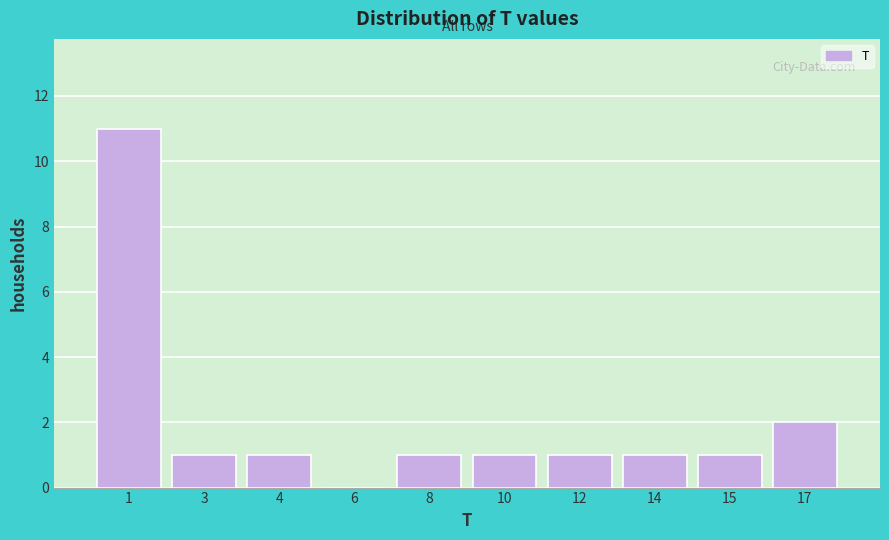

Reading left to right, what are all the values shown in this chart?

1=11	3=1	4=1	6=0	8=1	10=1	12=1	14=1	15=1	17=2